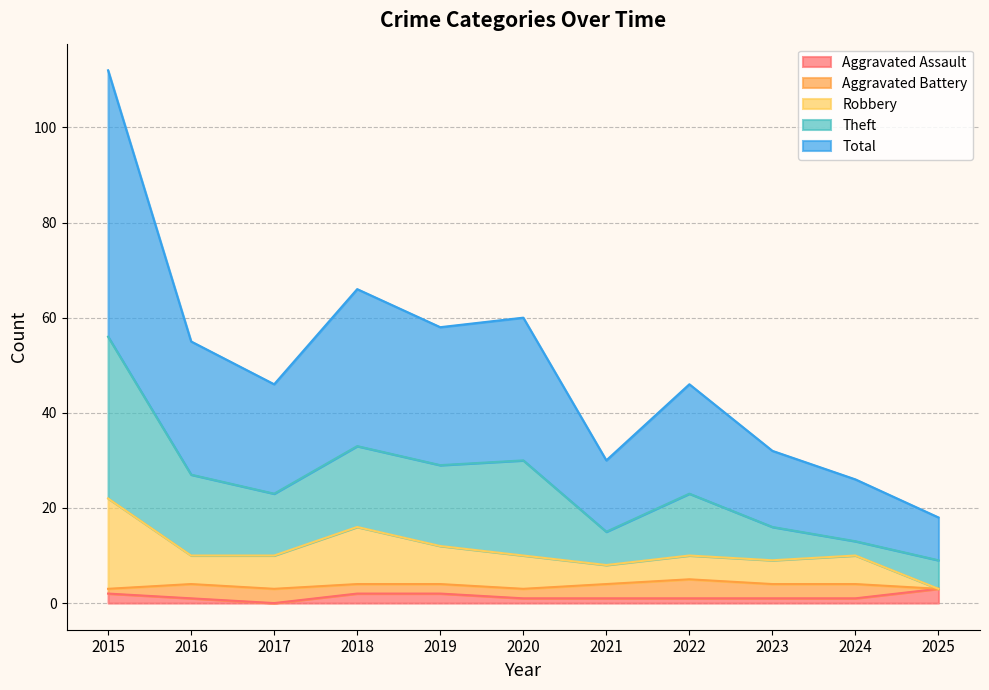

What is the value of the Aggravated Assault point at the 4th from the left?

2